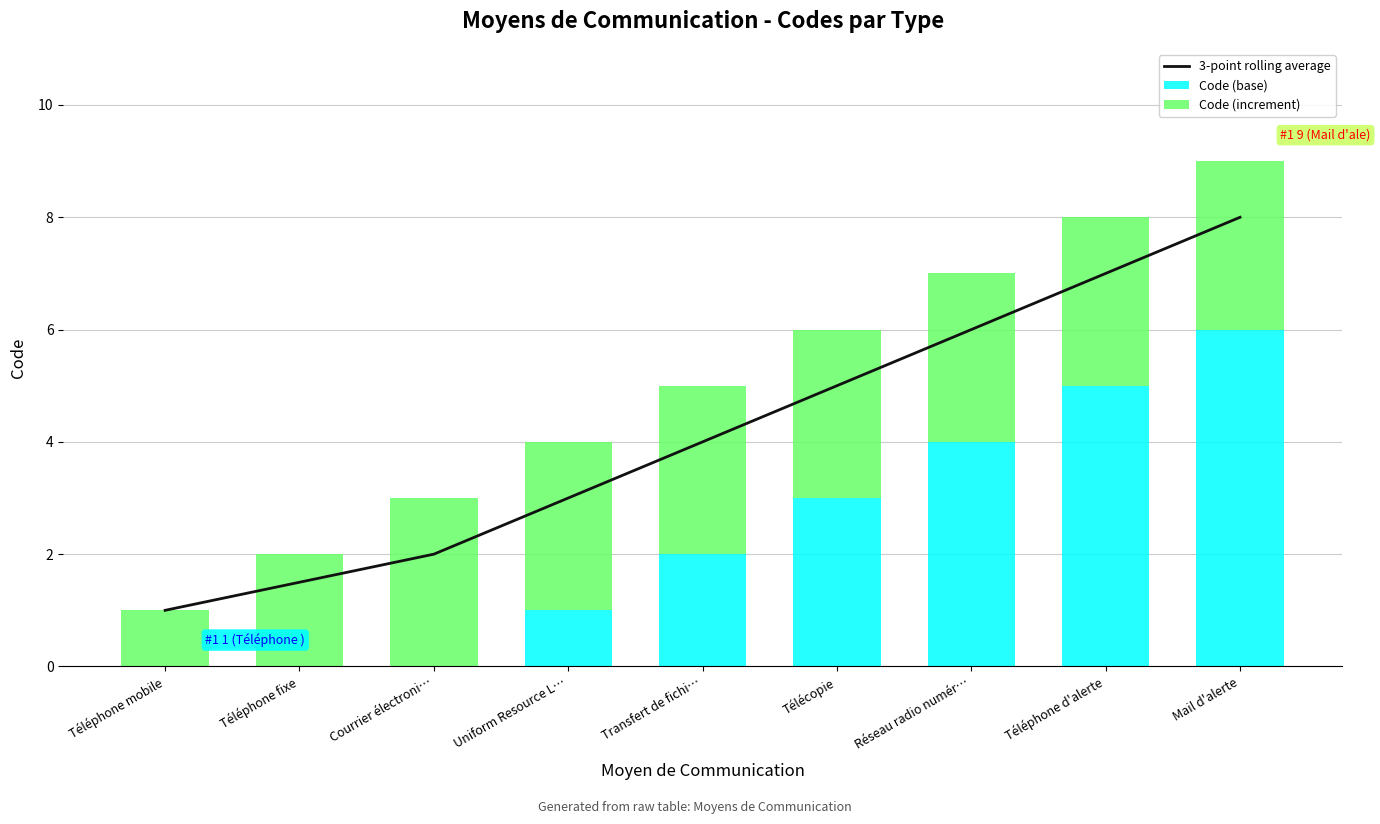

What value does the Code (base) series have at Mail d'alerte?

6